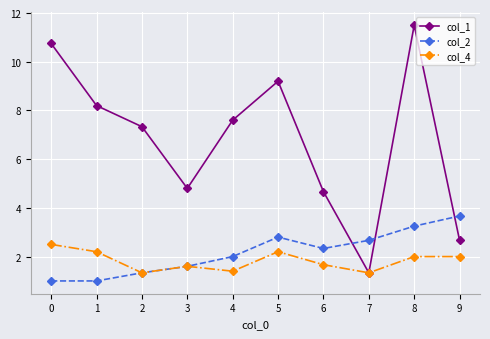

Is the value of col_4 at 0 greater than the value of col_1 at 4?

No